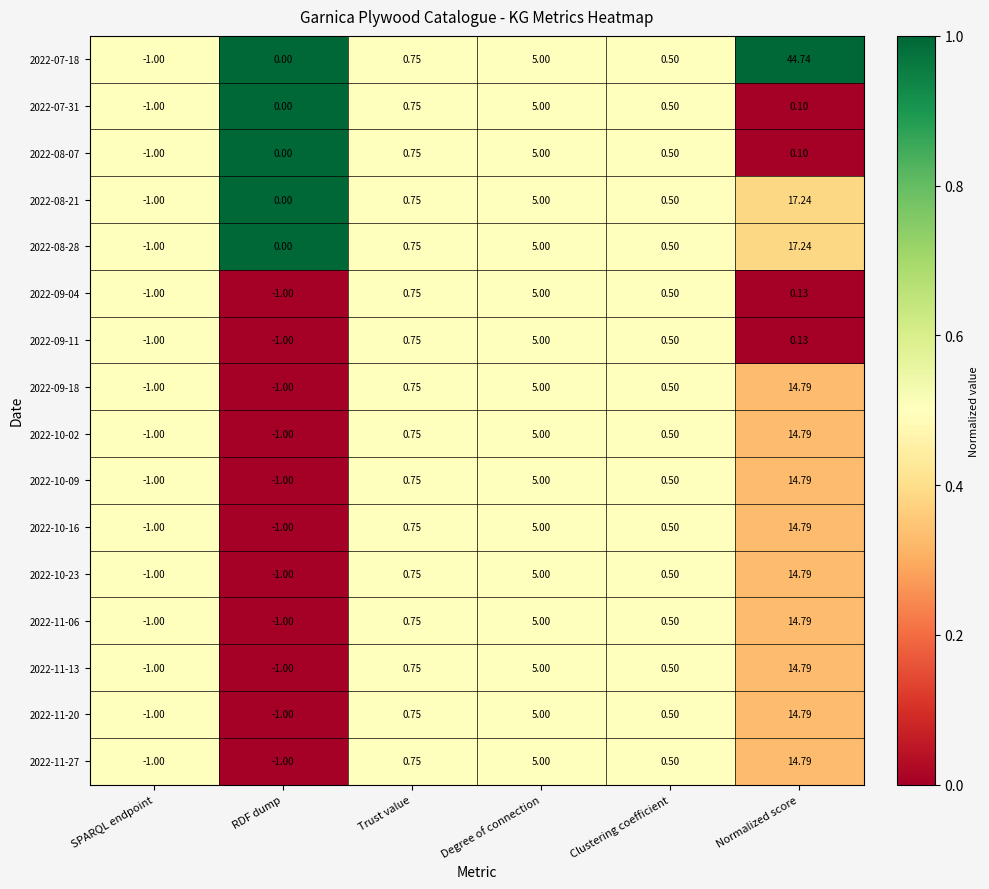

At which category is the sum across all series the highest?

Normalized score